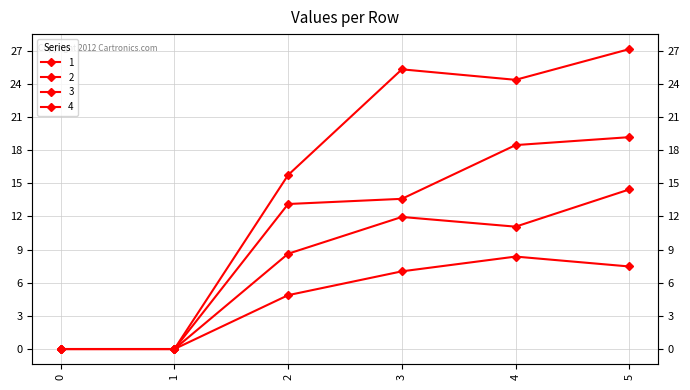

Which series has the largest total across all categories?

4